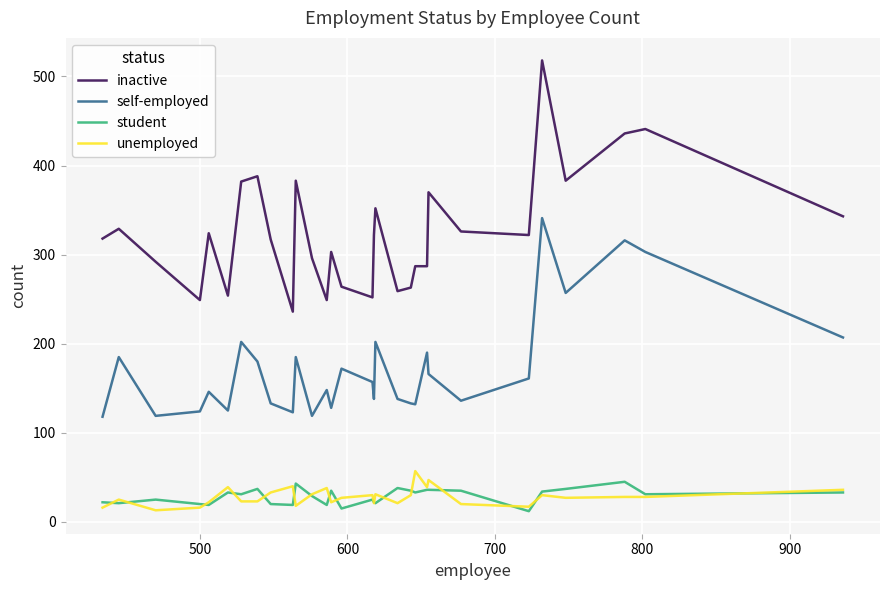

What is the lowest value of the self-employed series?

118